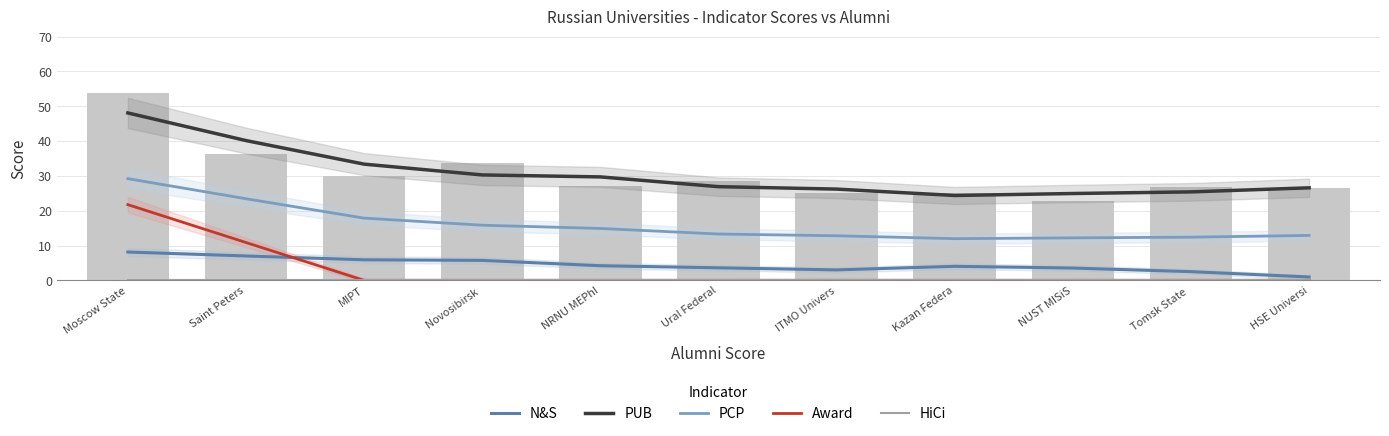

At how many categories does at least one series exceed 9?

11